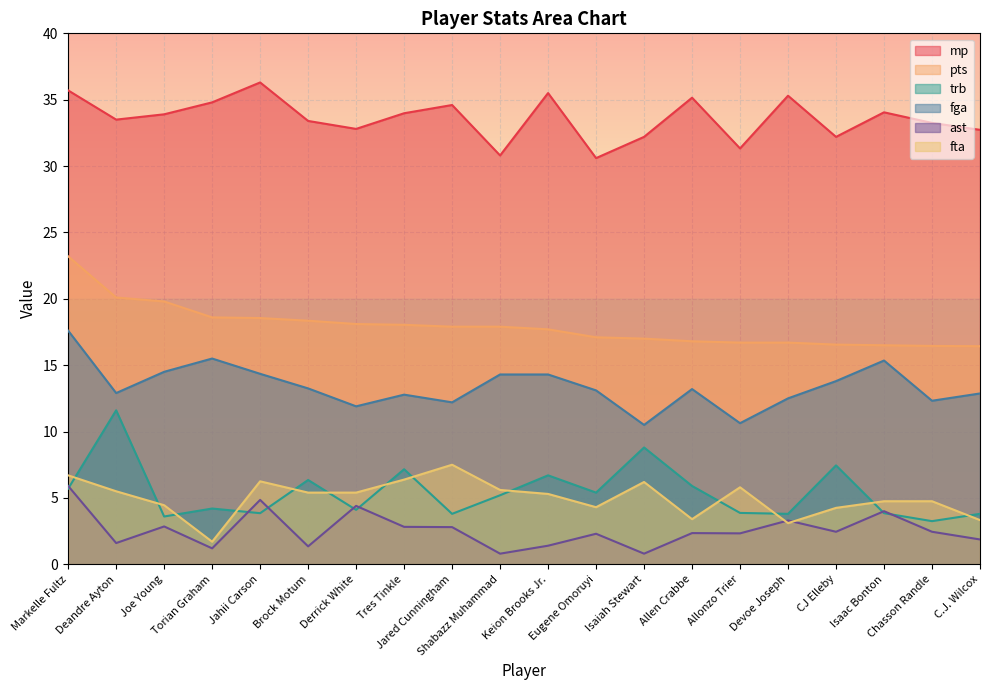

What is the label of the 6th point from the left?

Brock Motum